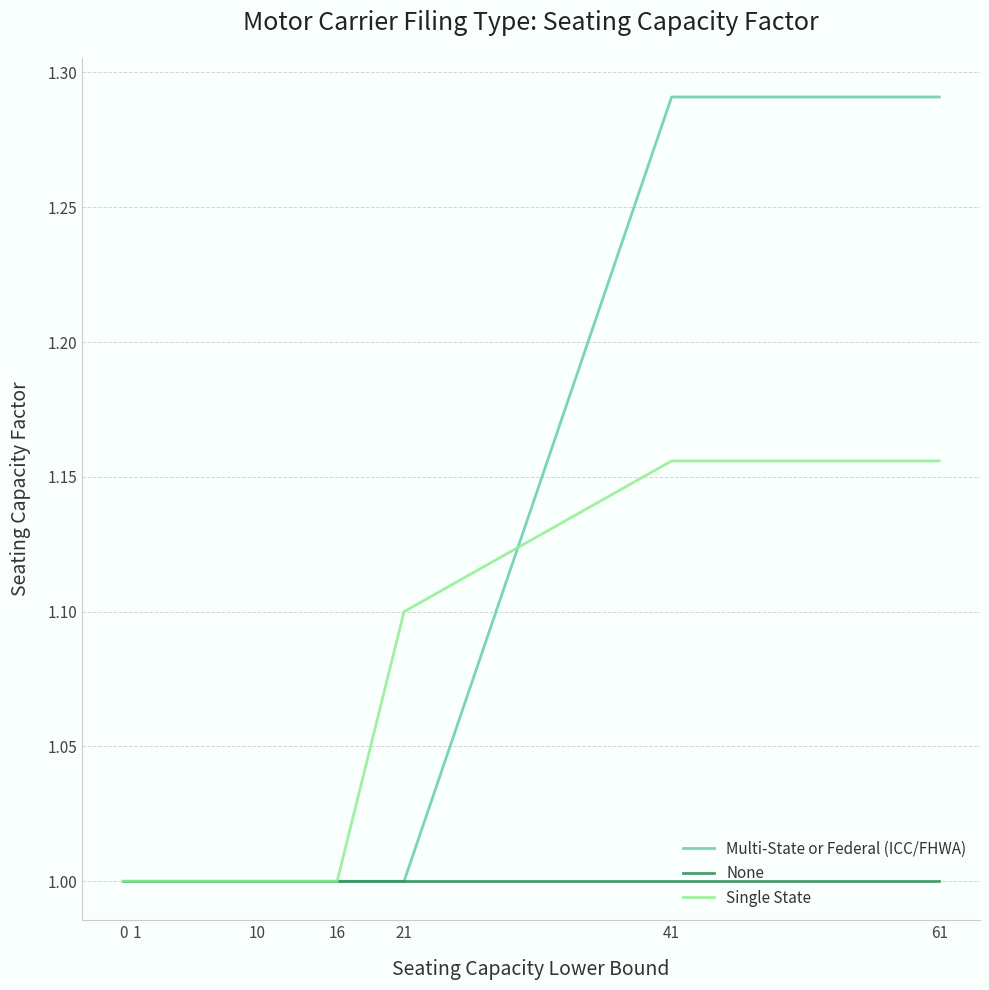

What is the minimum value for None?

1.0